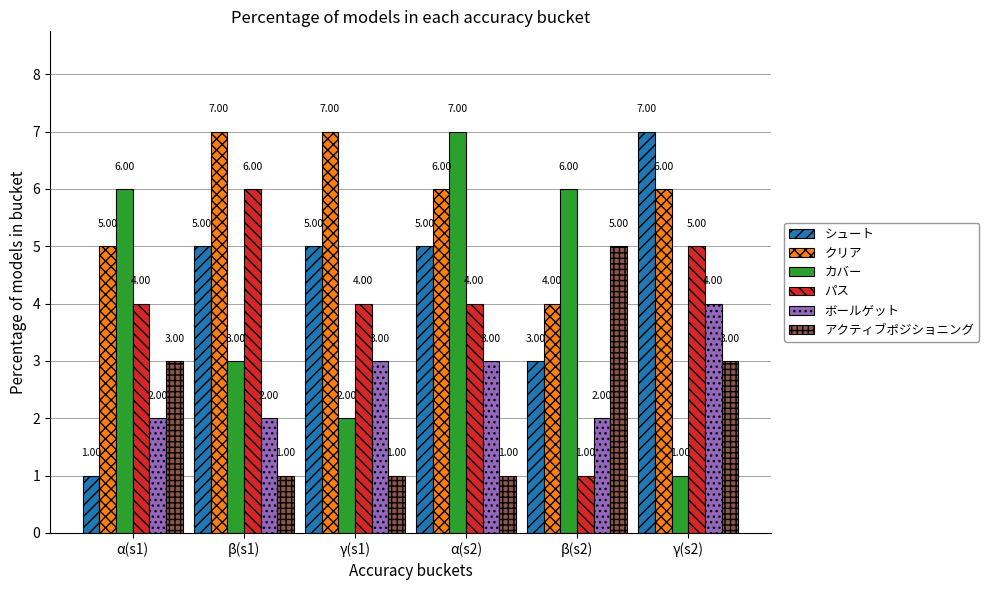

What is the sum of all ボールゲット values?

16